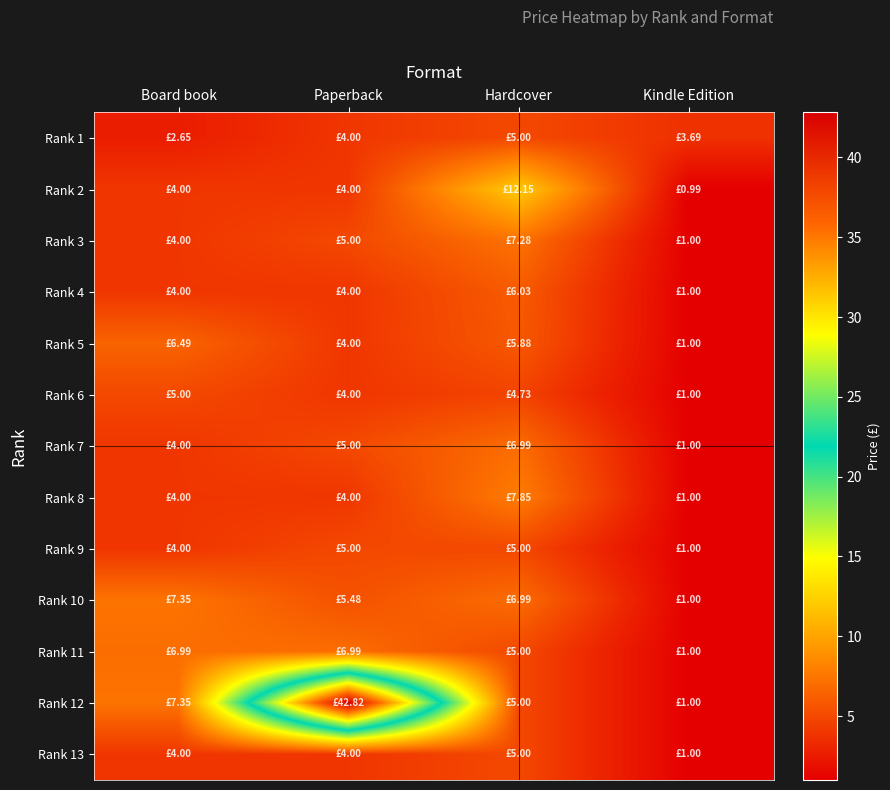

What is the smallest value displayed?

1.0